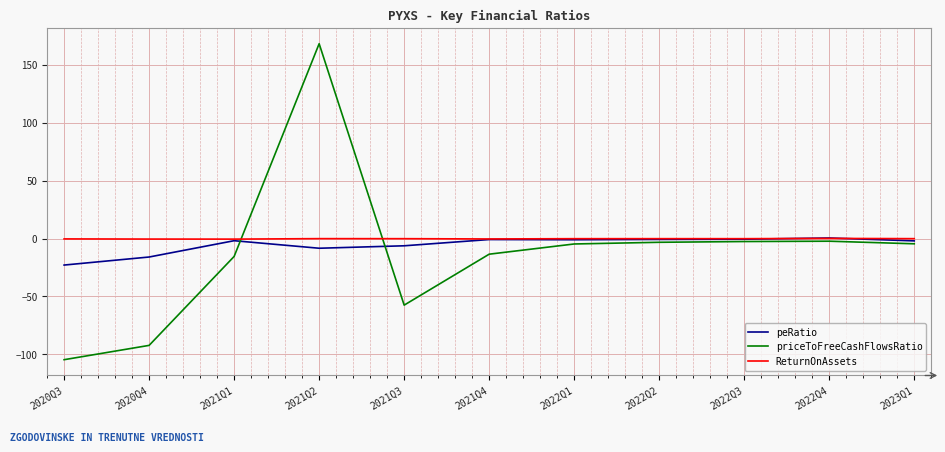

At which category is the sum across all series the highest?

2021Q2